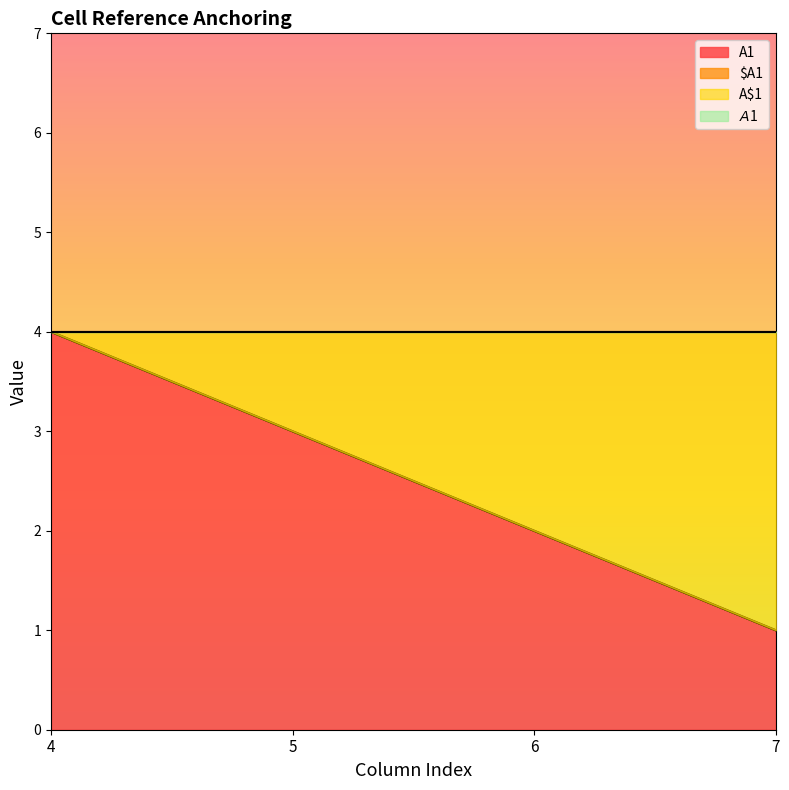

What is the value of the A1 point at the 1st from the left?

4